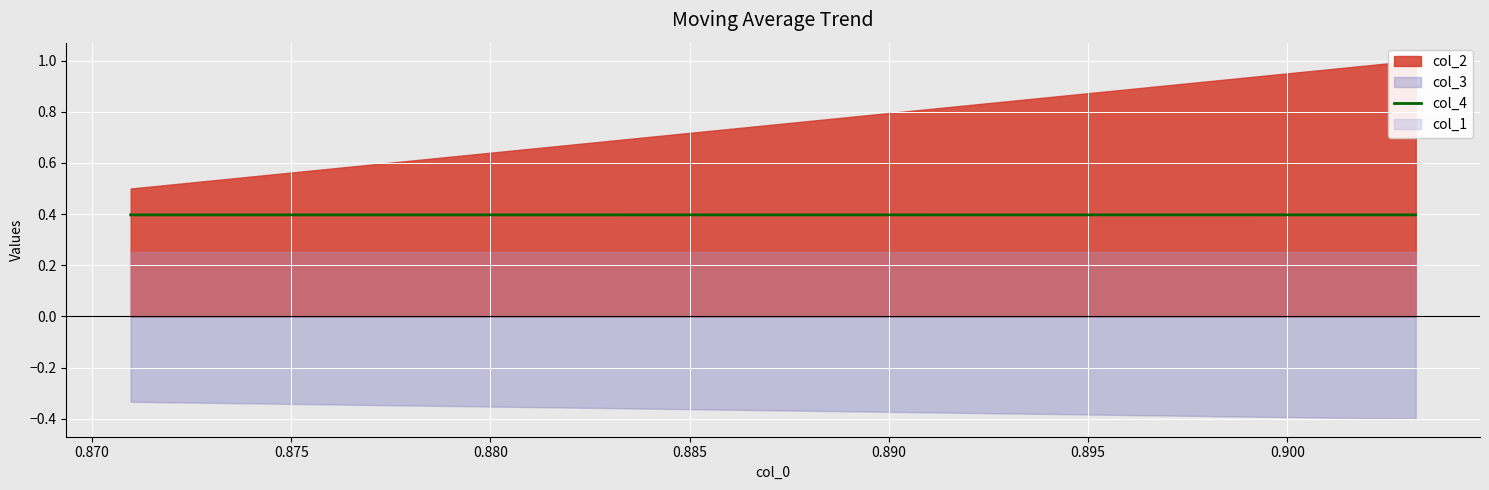

The value at 0.875 is 0.4. True or false?

True